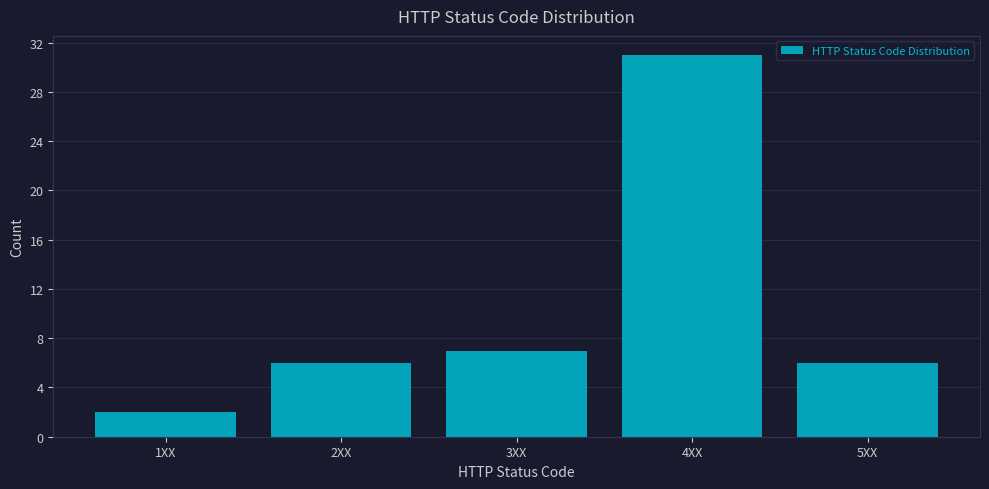

Reading left to right, list all the values displayed in this chart.

1XX=2	2XX=6	3XX=7	4XX=31	5XX=6